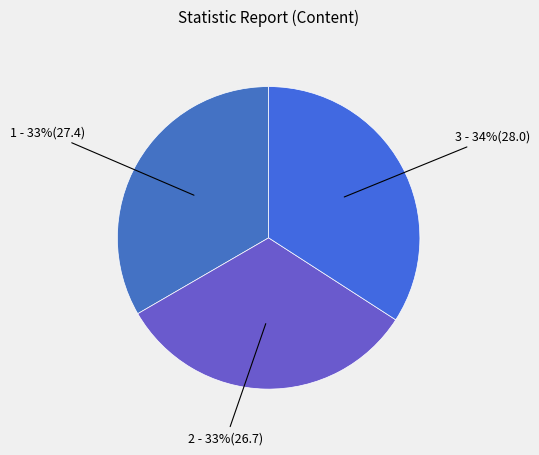

True or false: 3 - 34%(28.0) accounts for 34% of the total.

True